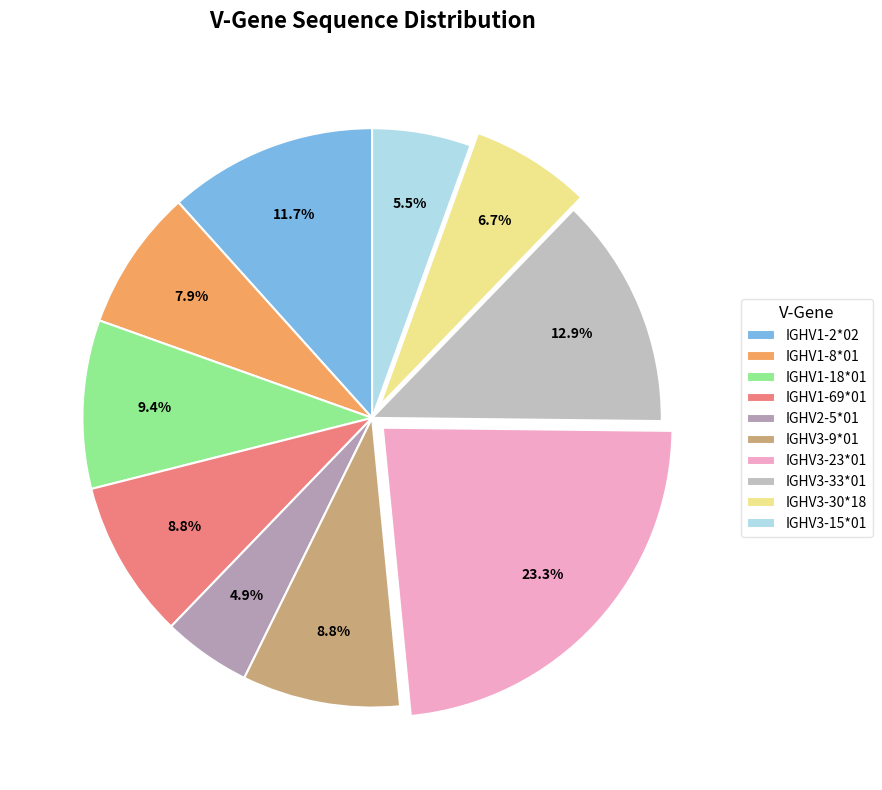

Which category has the biggest portion of the pie?

IGHV3-23*01